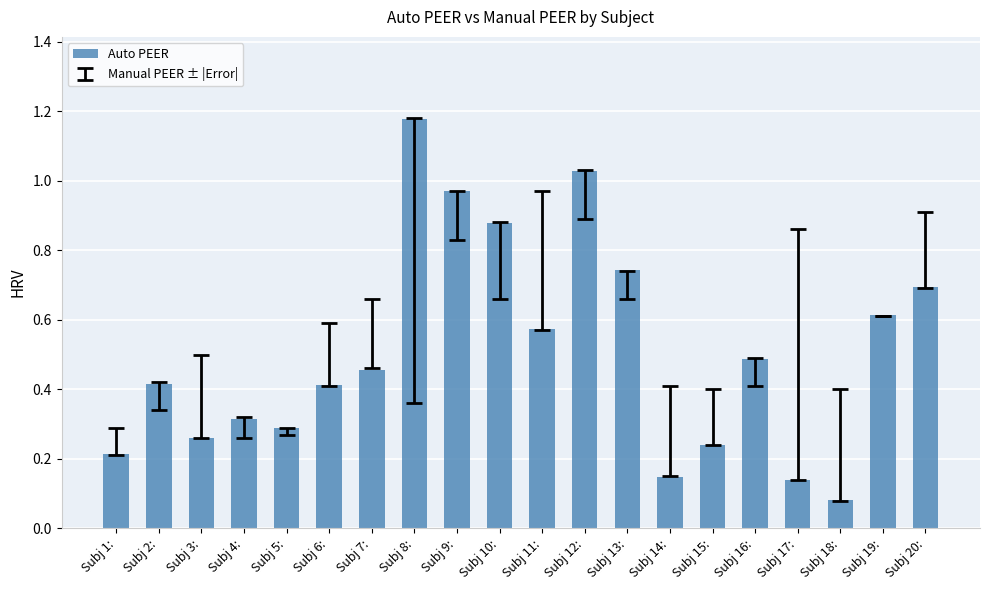

At which label is the value closest to 0?

Subj 18: